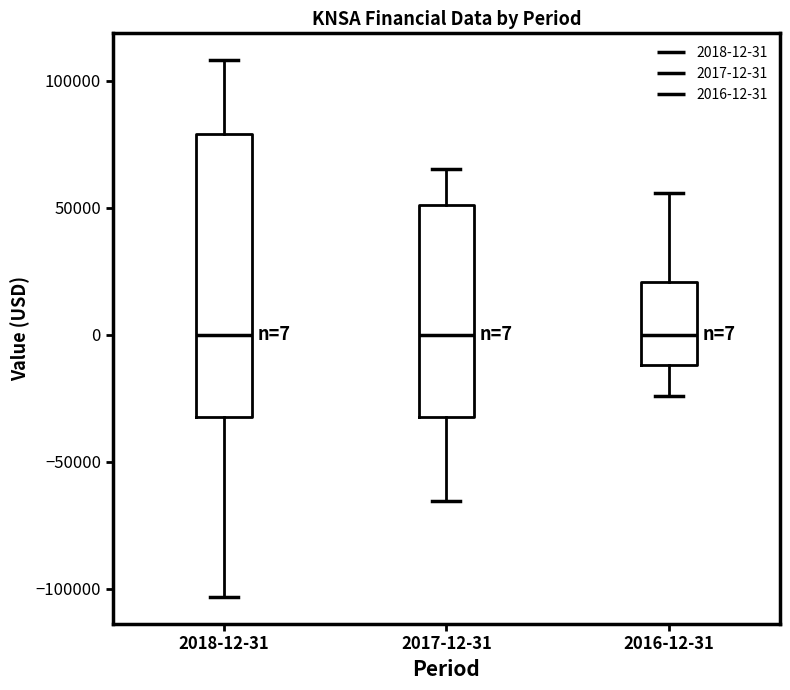

Comparing the boxes themselves (not the whiskers), which one is the tallest?

2018-12-31